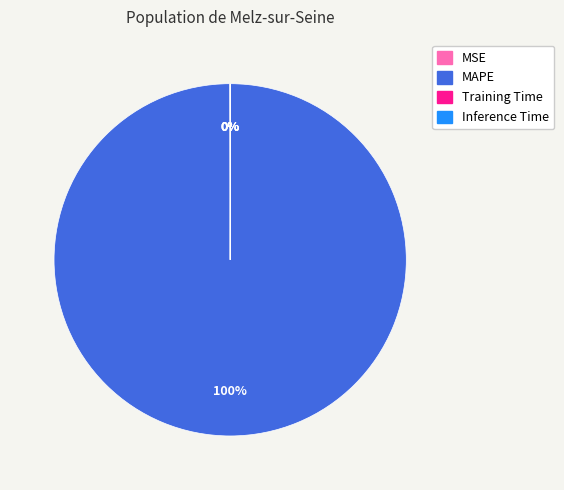

True or false: MAPE accounts for 100% of the total.

True